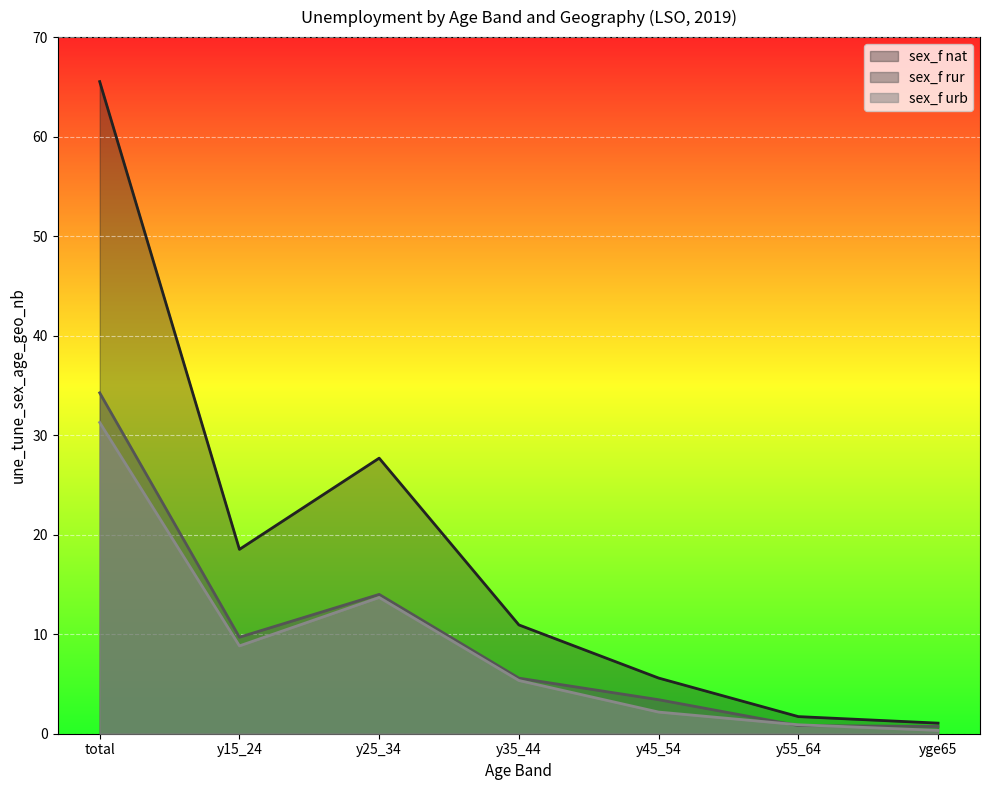

What is the difference between the maximum and minimum values in the sex_f rur series?

33.5